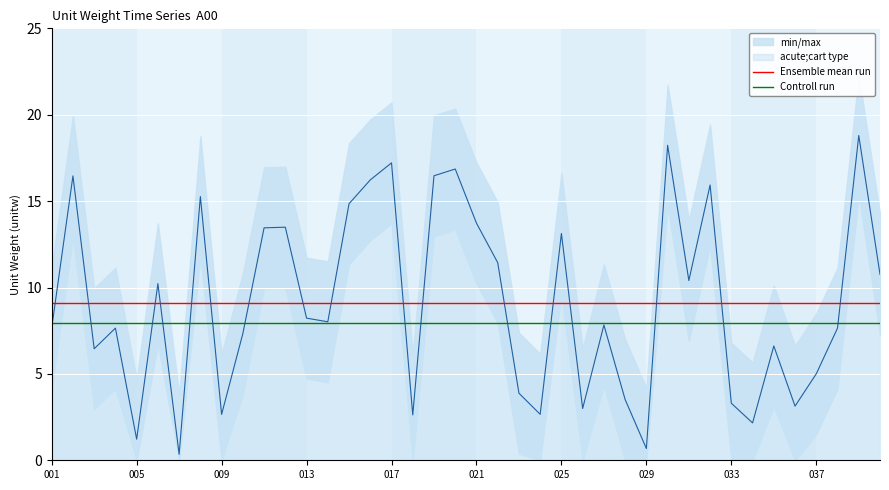

What position from the right is 33?

7